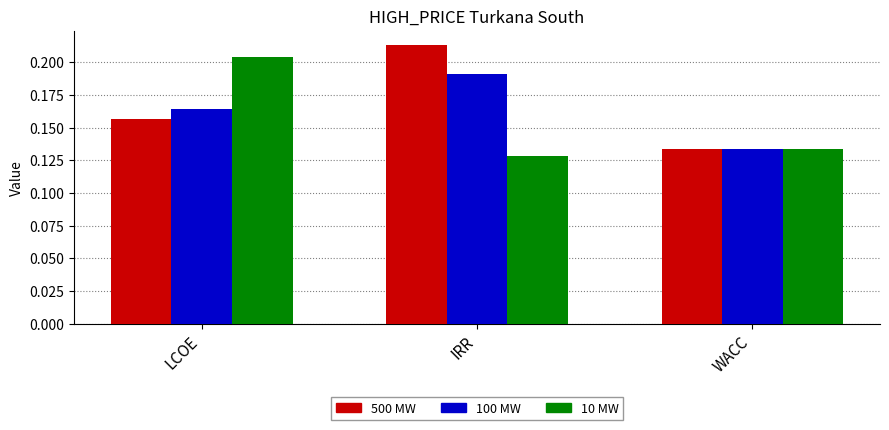

List the labels in order of 100 MW value, largest first.

IRR, LCOE, WACC